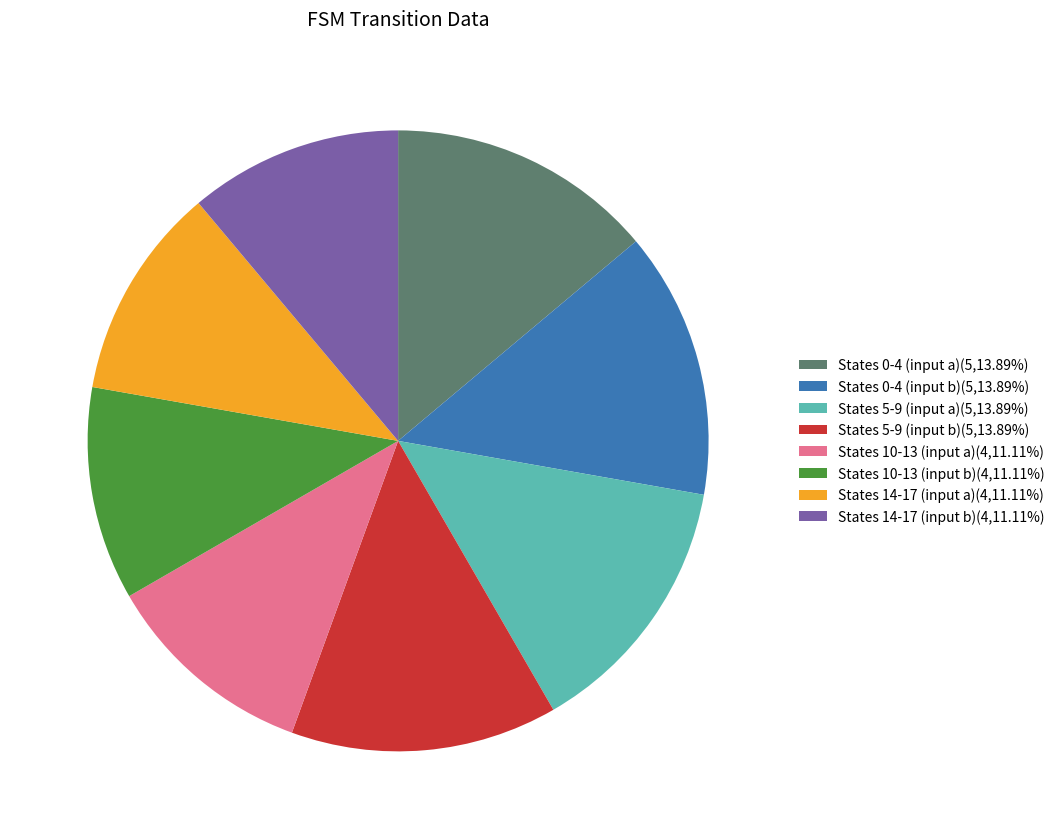

Does States 14-17 (input b)(4,11.11%) represent more than half of the total?

No